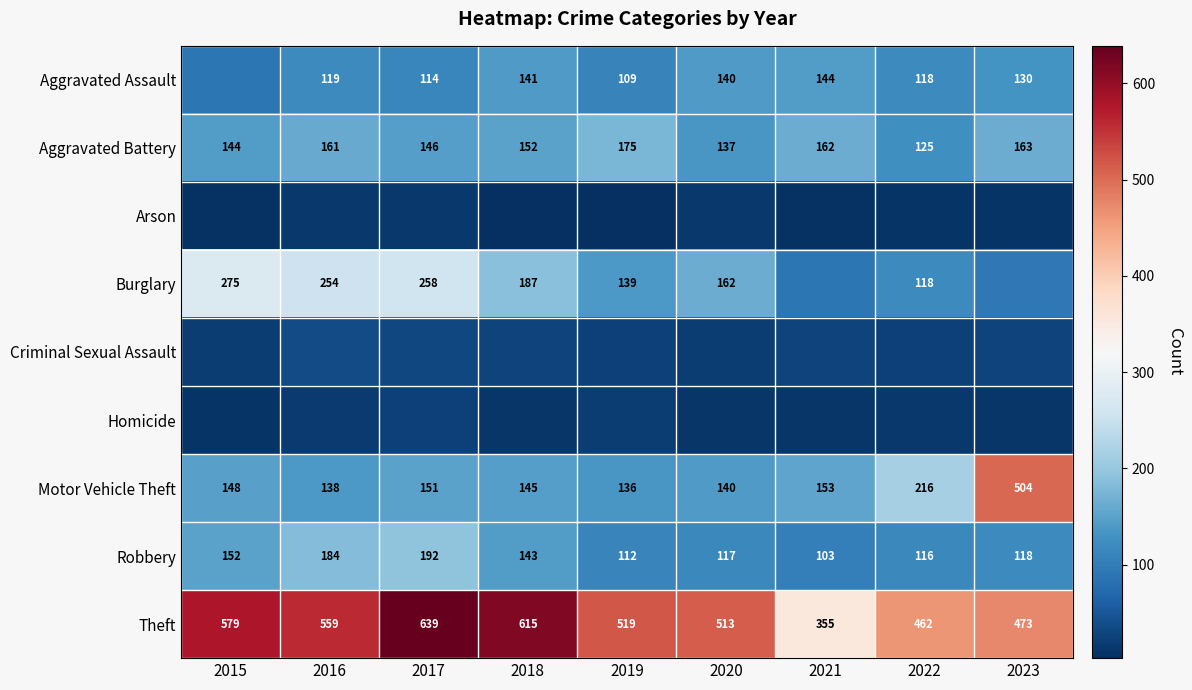

How many data points in Motor Vehicle Theft are less than 148?

4